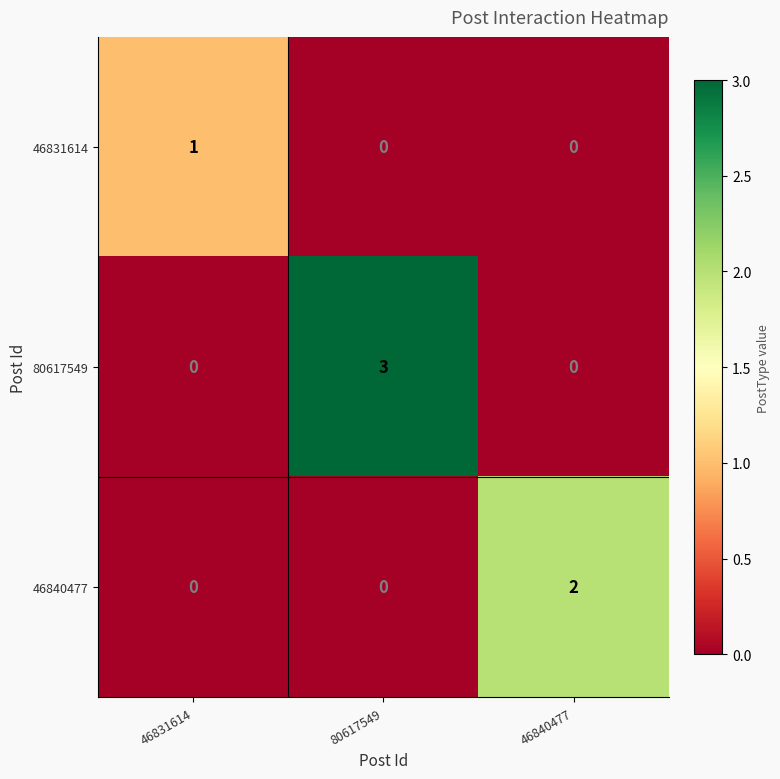

The value of 46831614 at 46840477 is 1. True or false?

False